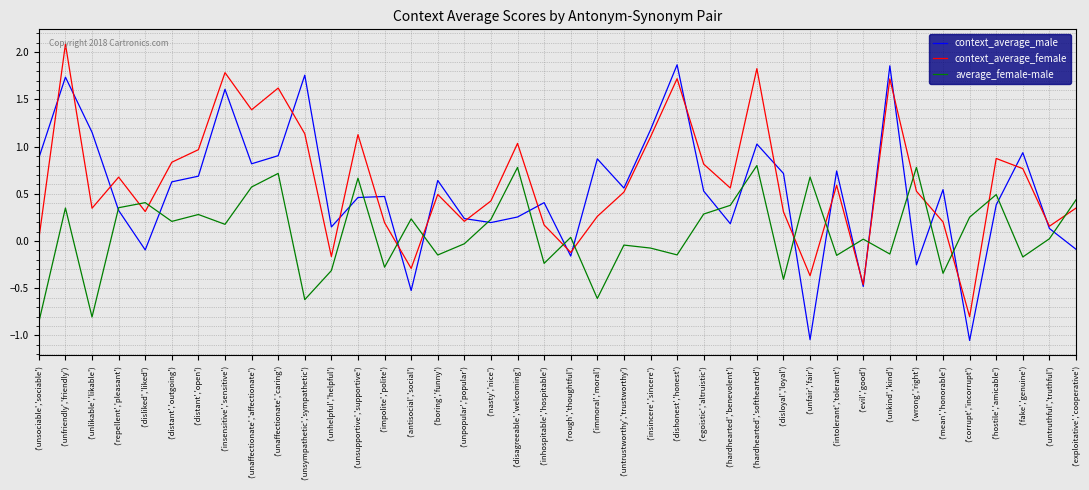

True or false: average_female-male has more than 2 interior local peaks.

True